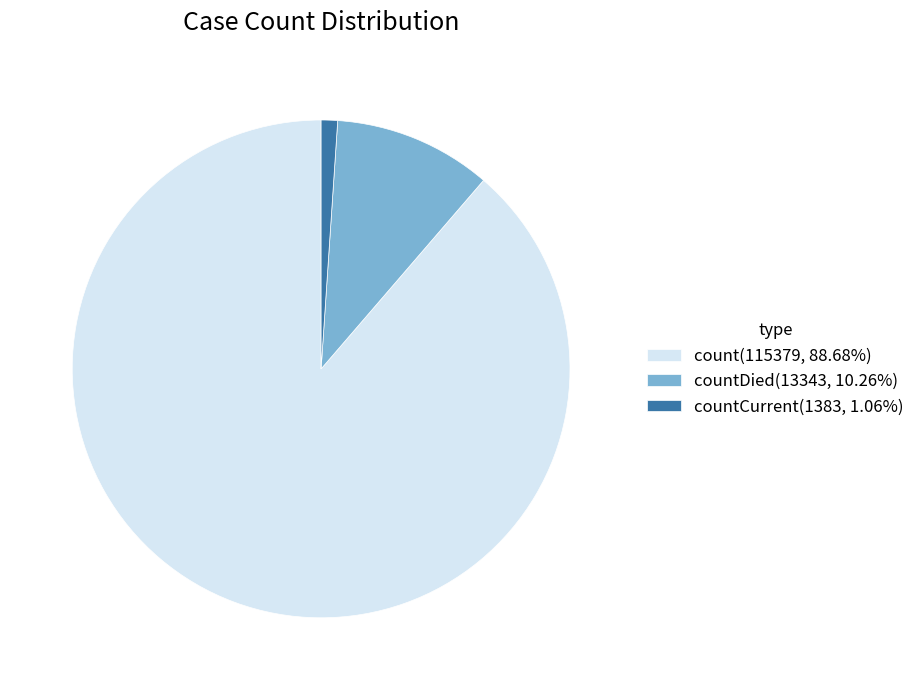

Is the sum of count(115379, 88.68%) and countCurrent(1383, 1.06%) greater than half?

Yes